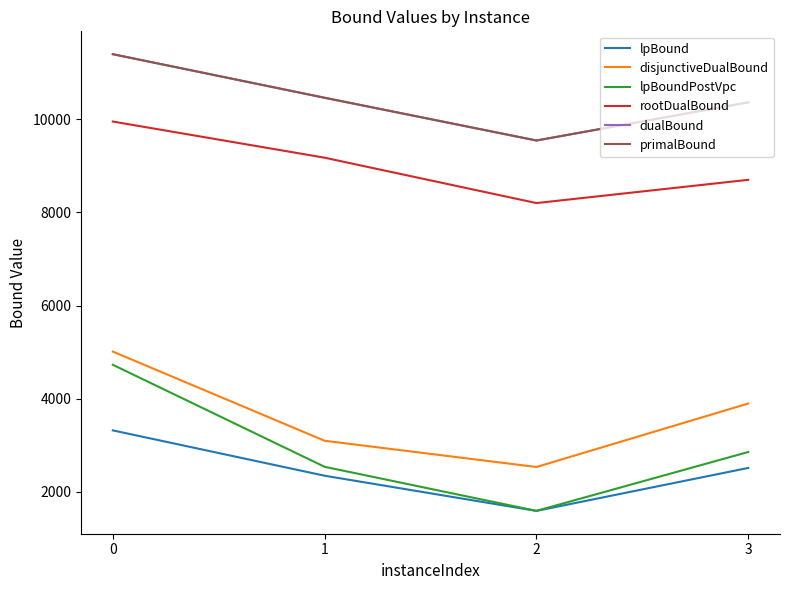

Which series changed the most between 1 and 2?

rootDualBound